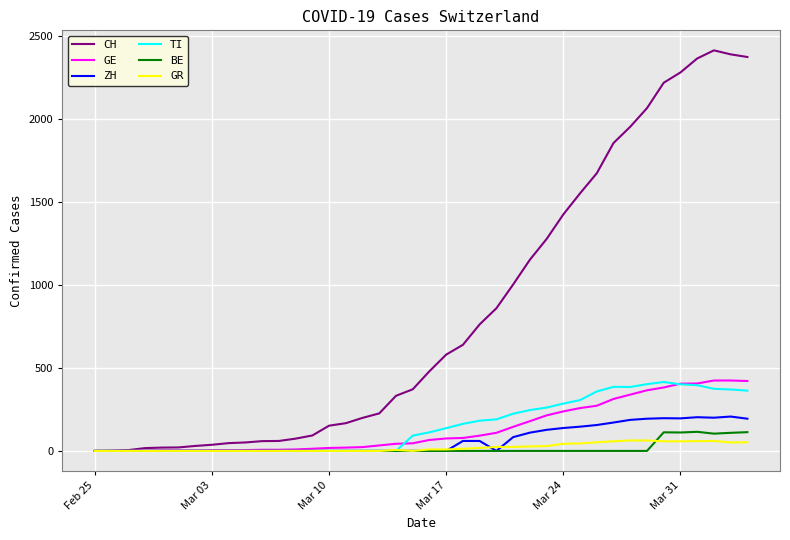

What is the maximum value shown in the chart?

2412